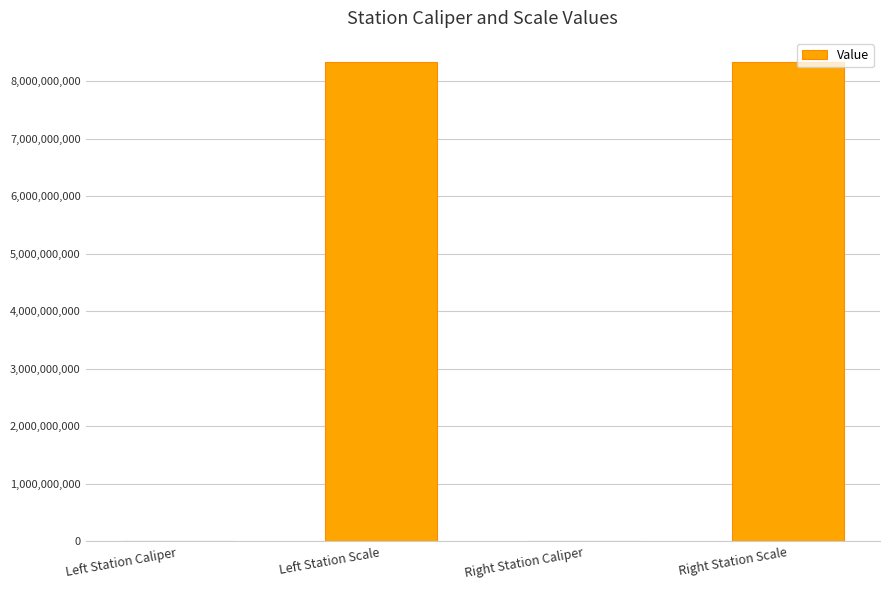

The chart shows a value of 8340107097 at Left Station Scale. True or false?

True